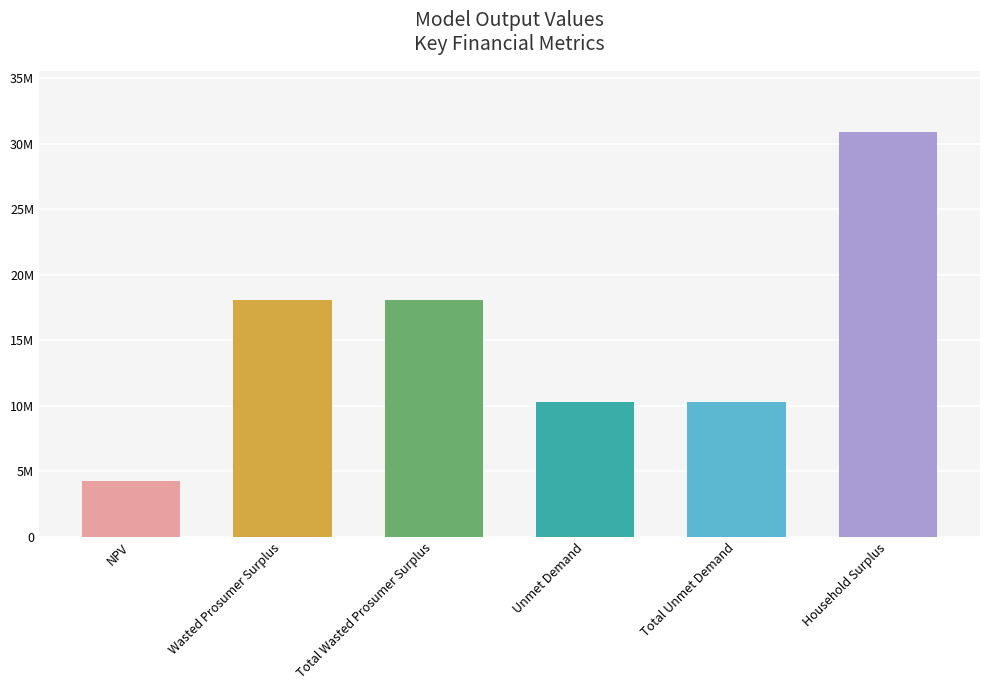

Where does the data first go above 18093321?

Wasted Prosumer Surplus